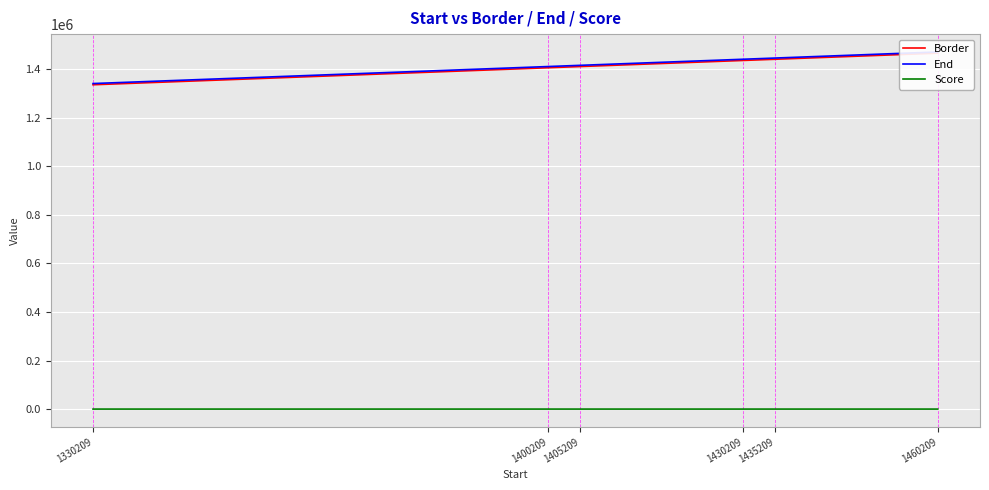

What is the total value across all series at 1460209?

2935418.6